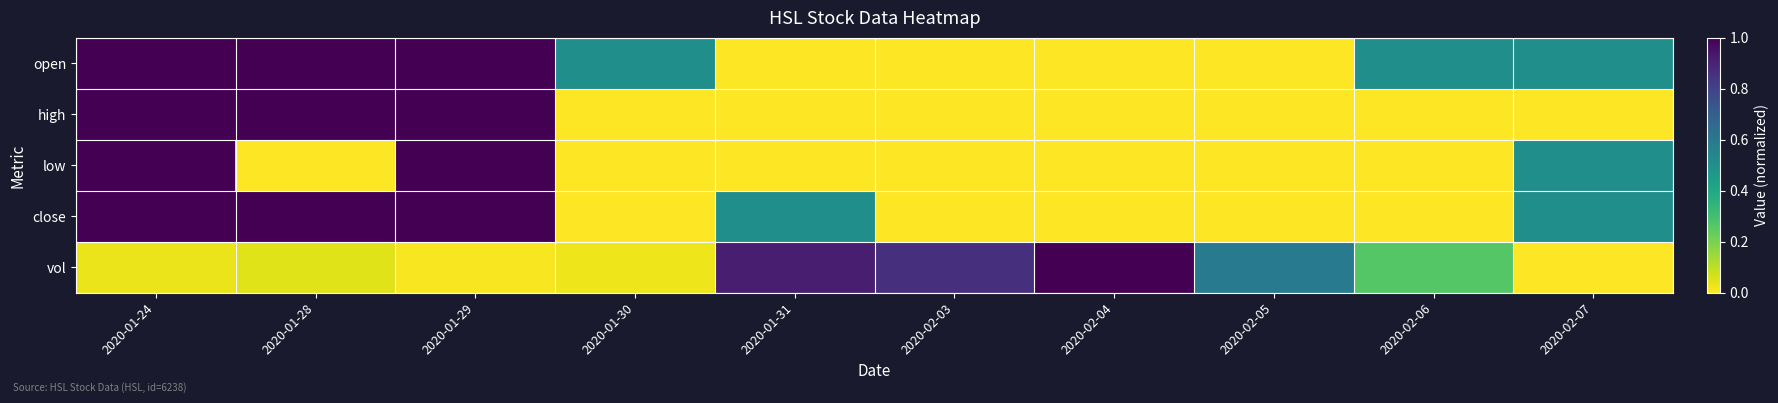

Reading right to left, list all the values displayed in this chart.

open: 2020-02-07=0.5	2020-02-06=0.5	2020-02-05=0.0	2020-02-04=0.0	2020-02-03=0.0	2020-01-31=0.0	2020-01-30=0.5	2020-01-29=1.0	2020-01-28=1.0	2020-01-24=1.0
high: 2020-02-07=0.0	2020-02-06=0.0	2020-02-05=0.0	2020-02-04=0.0	2020-02-03=0.0	2020-01-31=0.0	2020-01-30=0.0	2020-01-29=1.0	2020-01-28=1.0	2020-01-24=1.0
low: 2020-02-07=0.5	2020-02-06=0.0	2020-02-05=0.0	2020-02-04=0.0	2020-02-03=0.0	2020-01-31=0.0	2020-01-30=0.0	2020-01-29=1.0	2020-01-28=0.0	2020-01-24=1.0
close: 2020-02-07=0.5	2020-02-06=0.0	2020-02-05=0.0	2020-02-04=0.0	2020-02-03=0.0	2020-01-31=0.5	2020-01-30=0.0	2020-01-29=1.0	2020-01-28=1.0	2020-01-24=1.0
vol: 2020-02-07=0.0	2020-02-06=0.3	2020-02-05=0.6	2020-02-04=1.0	2020-02-03=0.9	2020-01-31=0.9	2020-01-30=0.0	2020-01-29=0.0	2020-01-28=0.0	2020-01-24=0.0